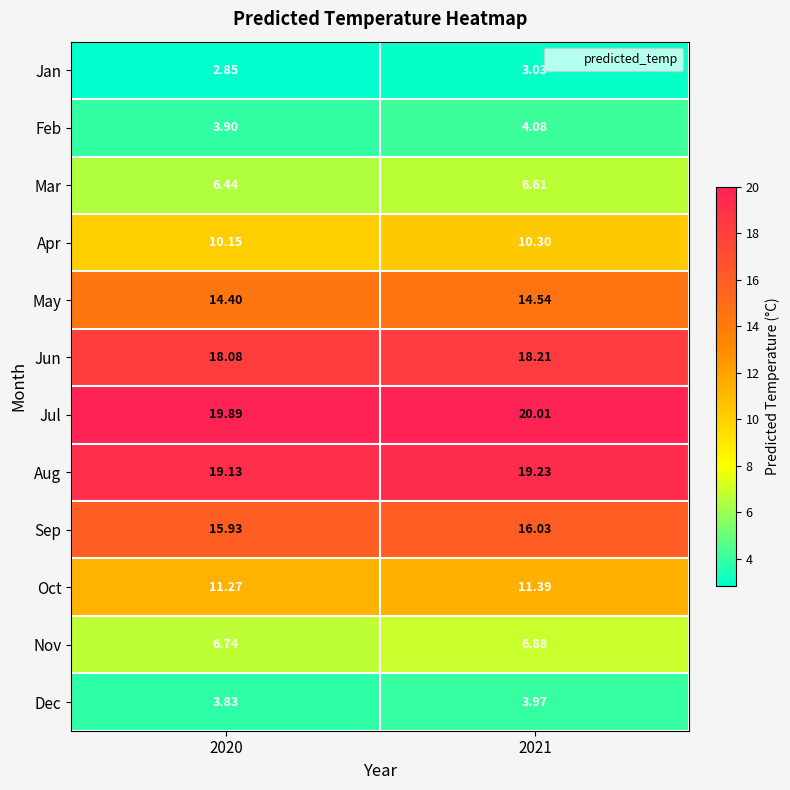

Which series has the largest total across all categories?

Jul